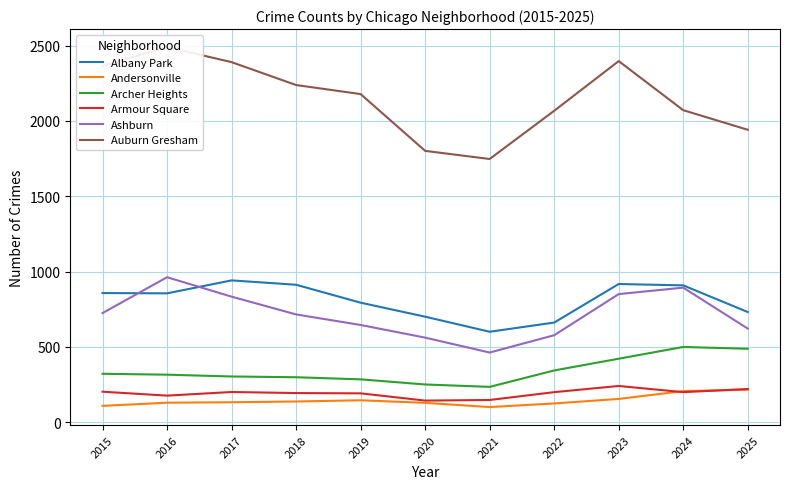

Which series has the largest range (max minus min)?

Auburn Gresham